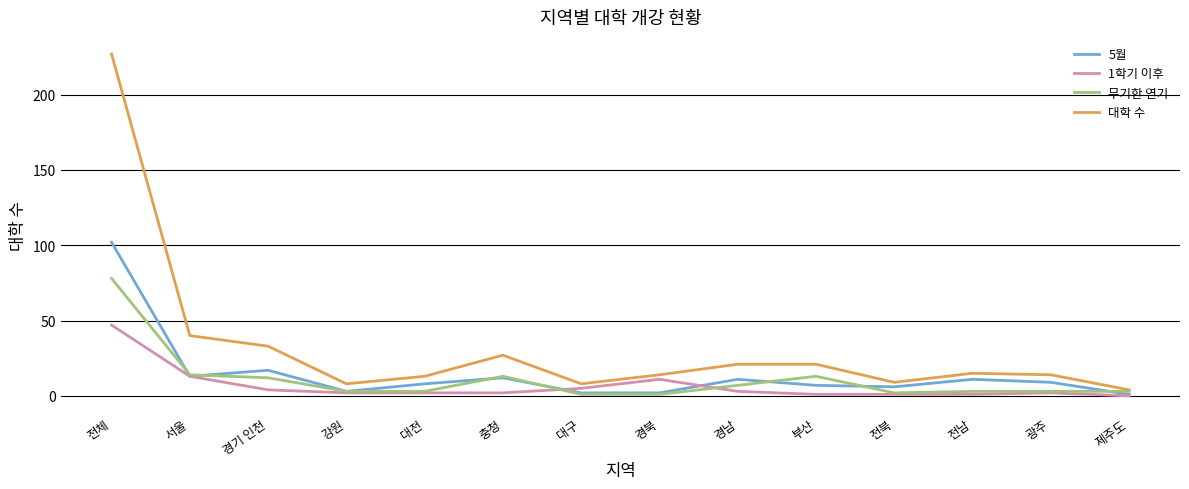

At how many categories does at least one series exceed 122?

1